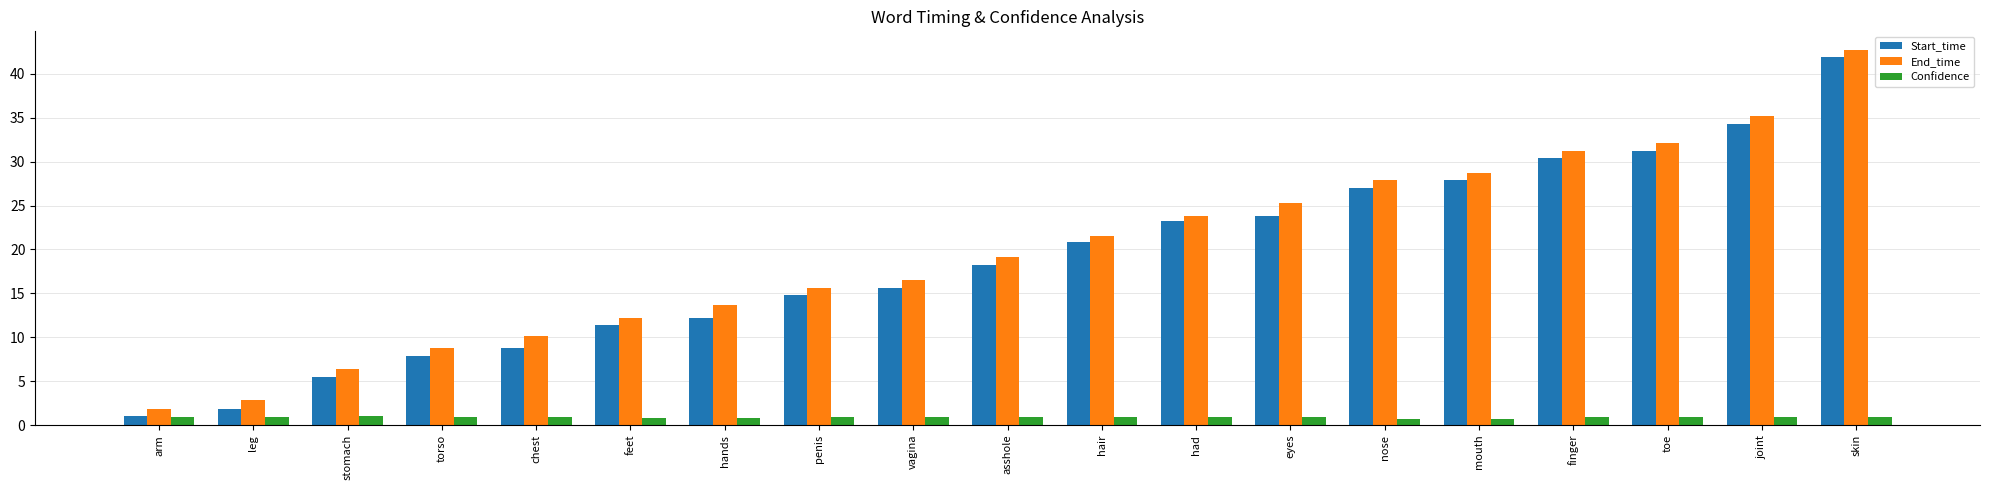

Does the chart contain any negative values?

No